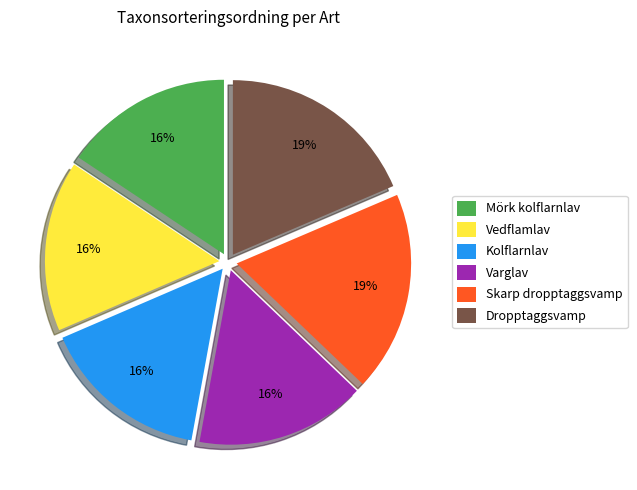

True or false: Dropptaggsvamp accounts for 27% of the total.

False